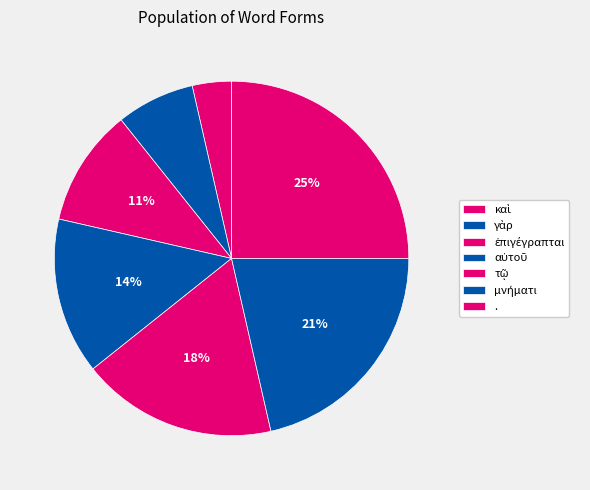

Count the number of slices in the pie.

7